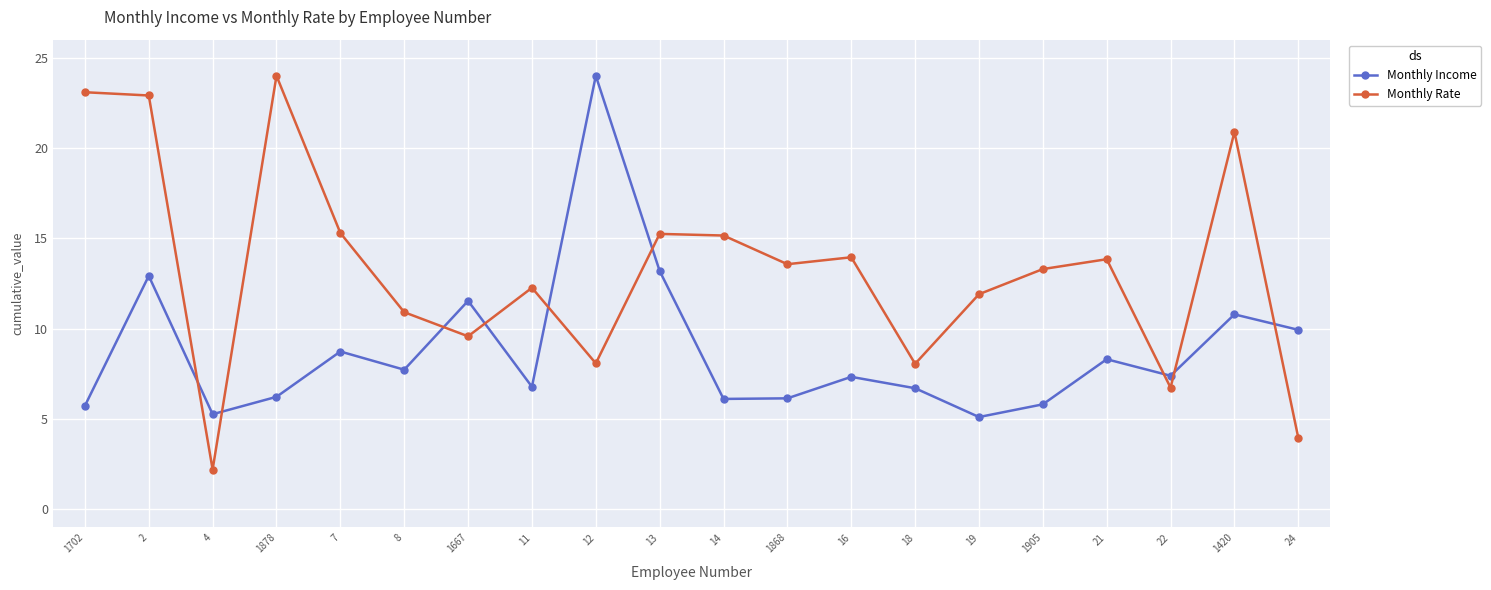

What position from the right is 8?

15